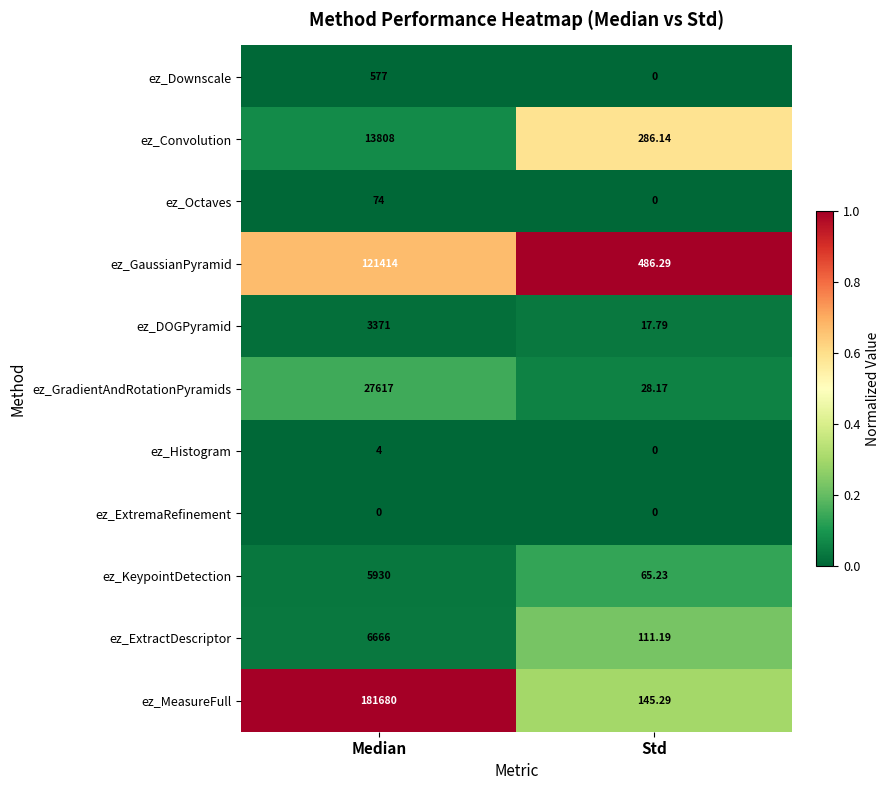

Rank the series at Median from lowest to highest value.

ez_ExtremaRefinement, ez_Histogram, ez_Octaves, ez_Downscale, ez_DOGPyramid, ez_KeypointDetection, ez_ExtractDescriptor, ez_Convolution, ez_GradientAndRotationPyramids, ez_GaussianPyramid, ez_MeasureFull